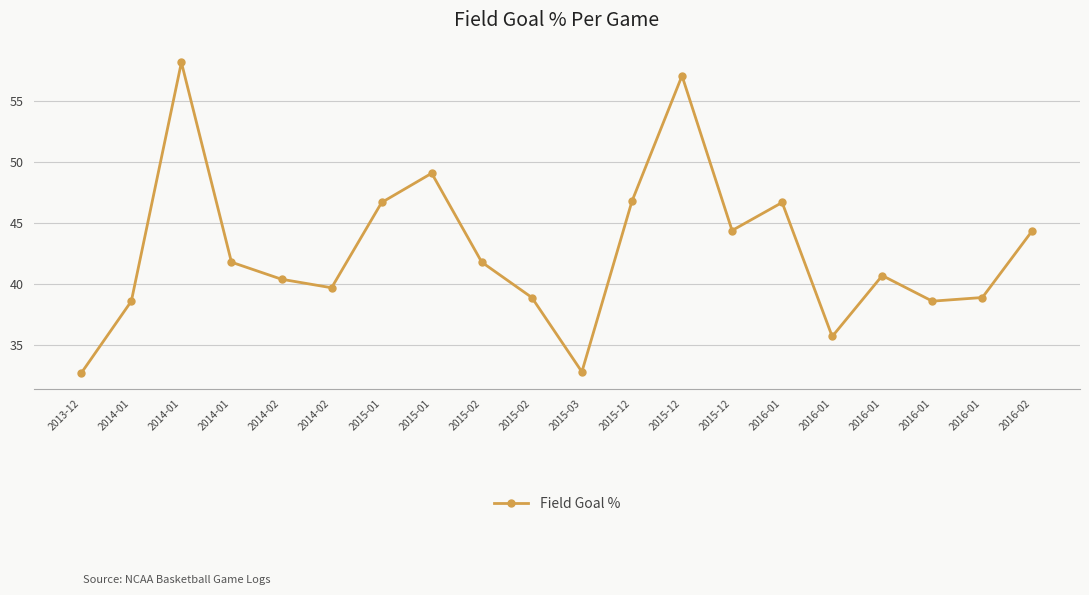

Is this an area chart (filled region under the line)?

No